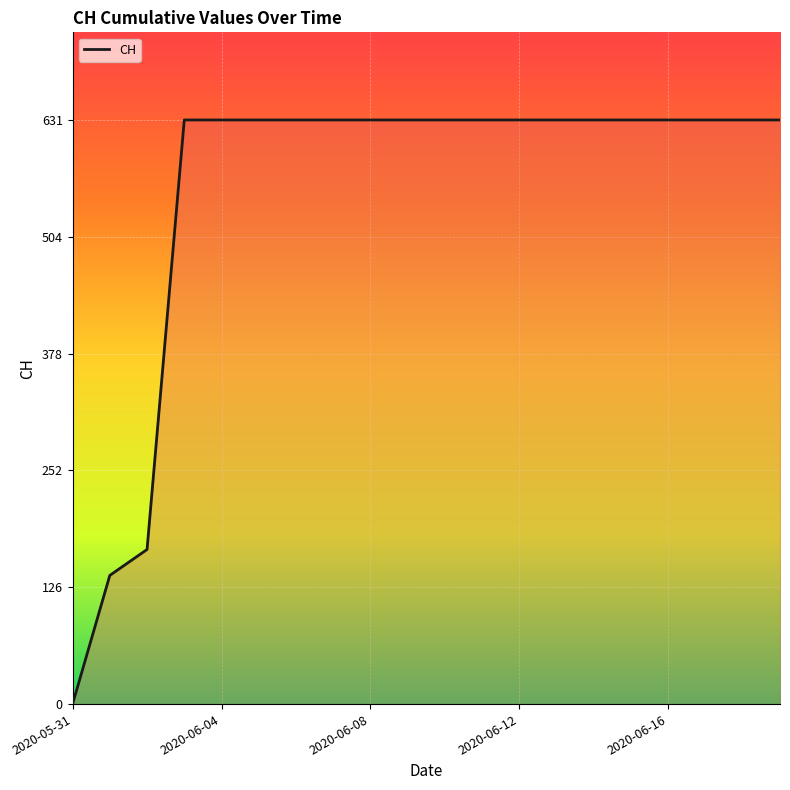

What is the difference between the maximum and minimum values?

631